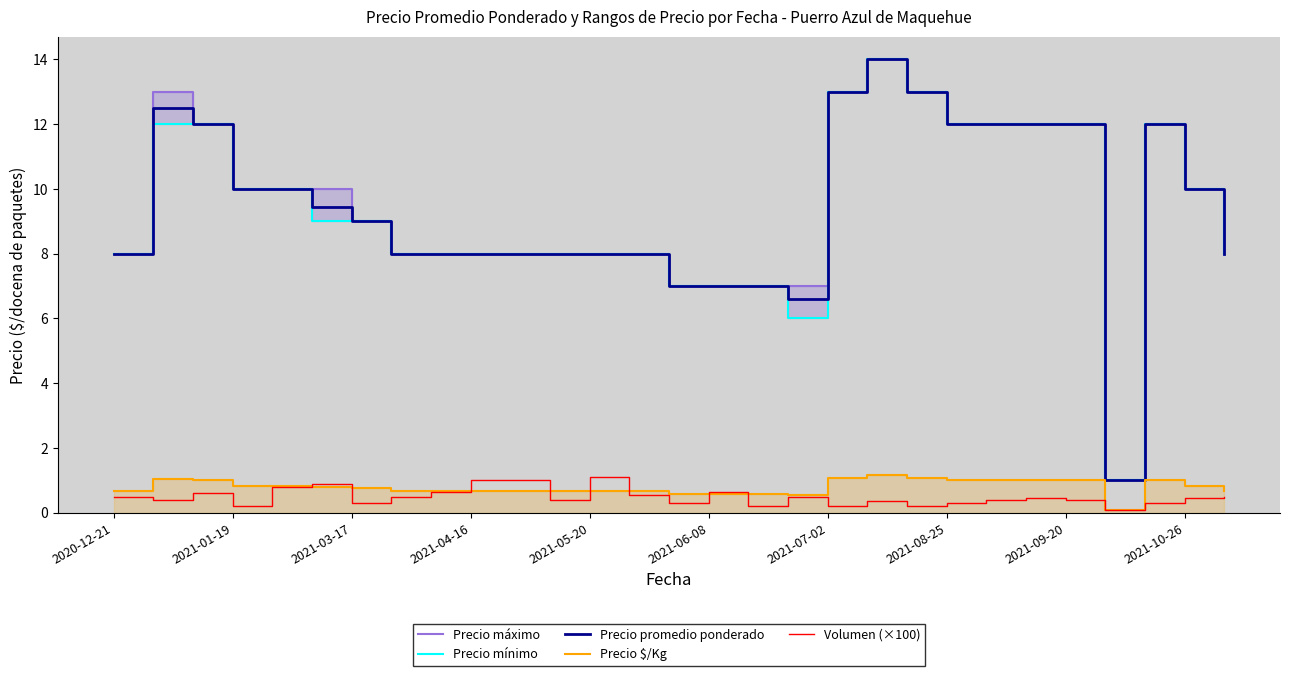

How many interior local peaks does the Precio máximo series have?

3